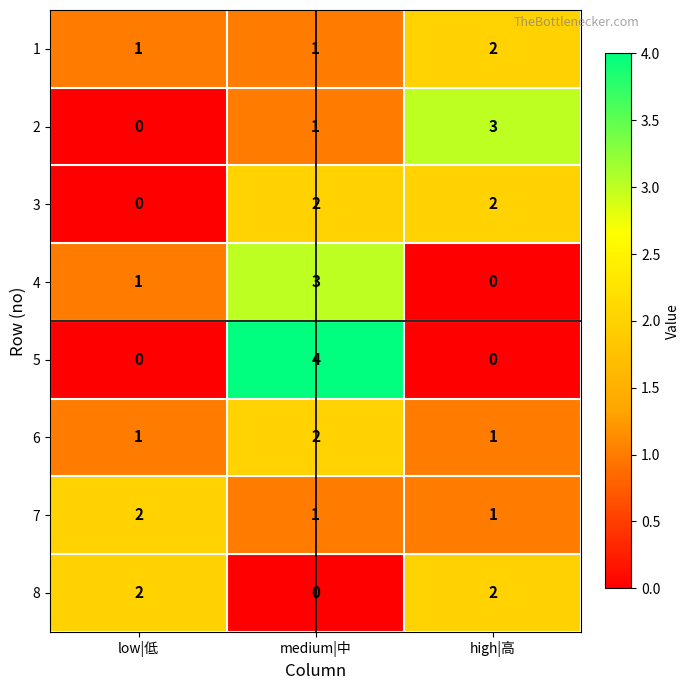

Which series has the widest spread of values?

5